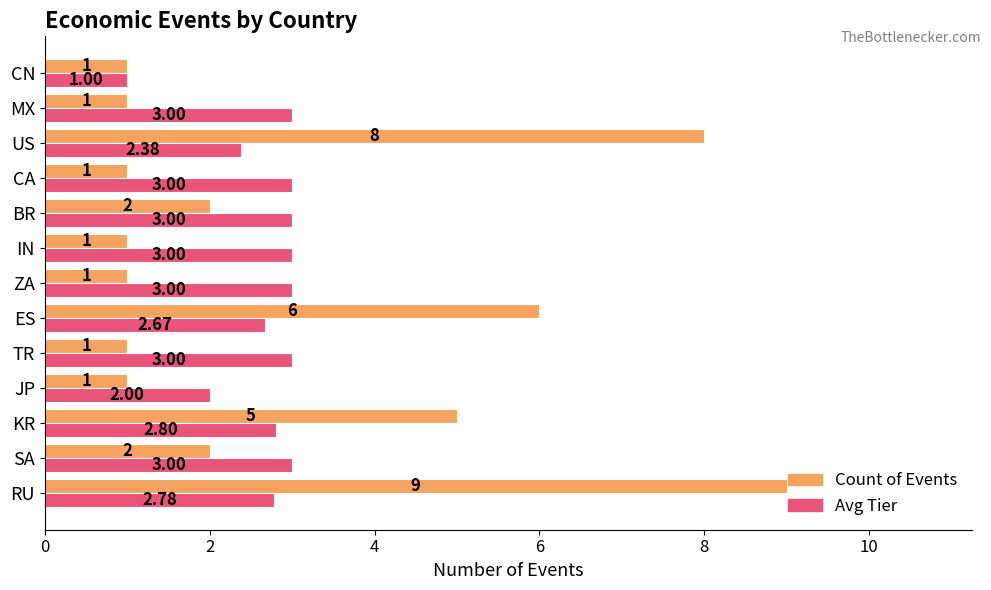

Rank the series by their average value, from lowest to highest.

Avg Tier, Count of Events